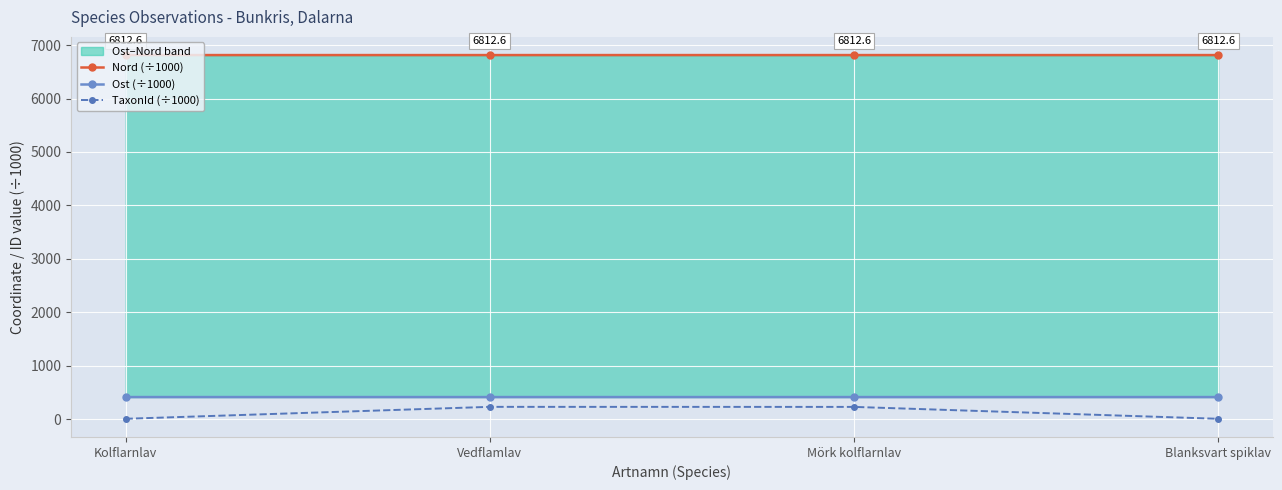

At which category does the chart reach its peak across all series?

Blanksvart spiklav